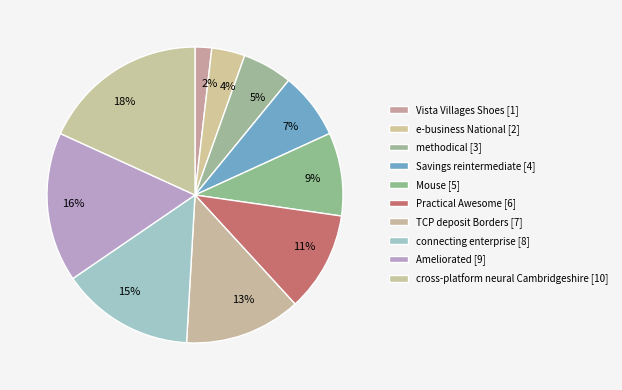

To the nearest percent, what percentage of the pie is Savings reintermediate?

7%